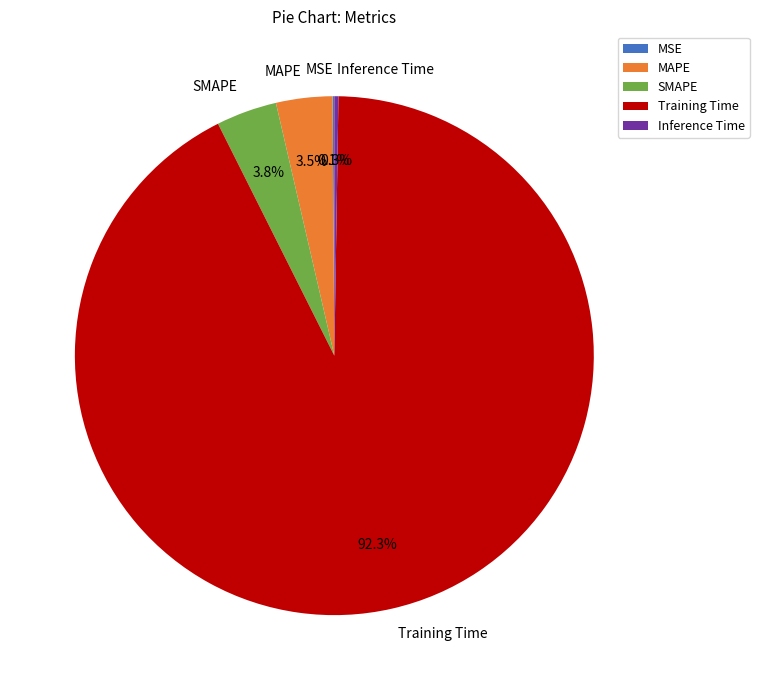

What percentage is NOT represented by SMAPE?

96.2%